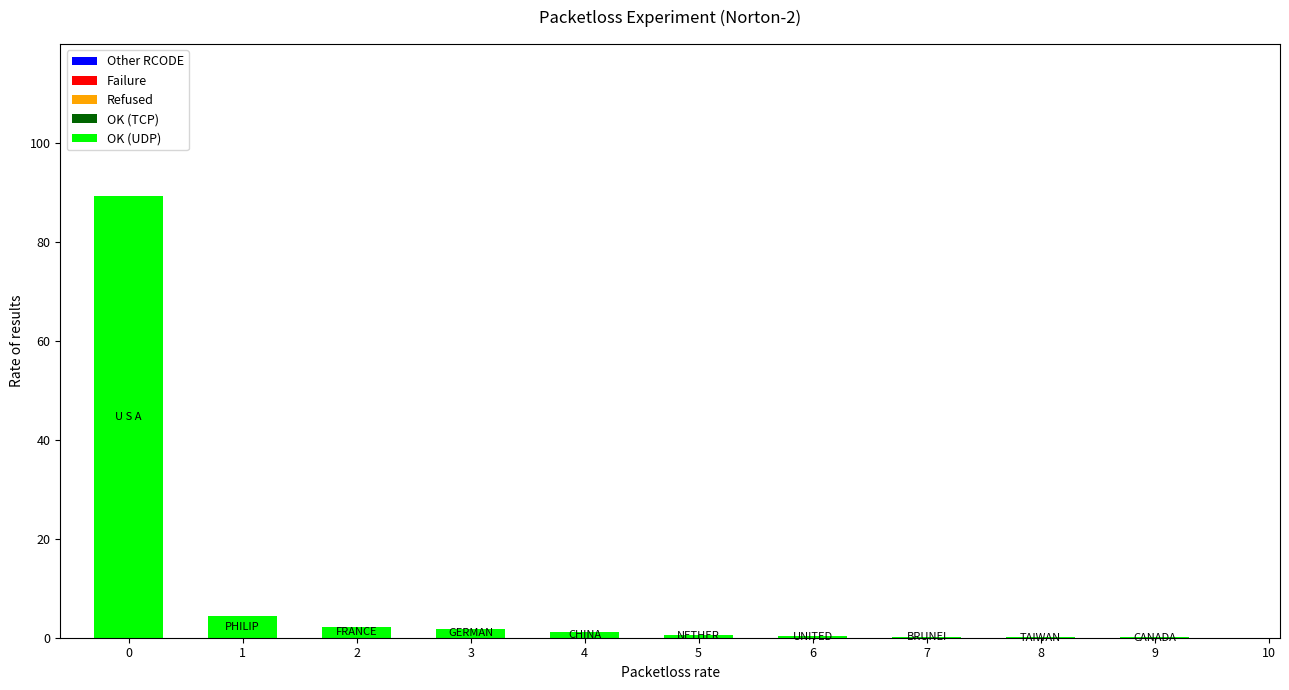

The value at 0 is 22.1. True or false?

False